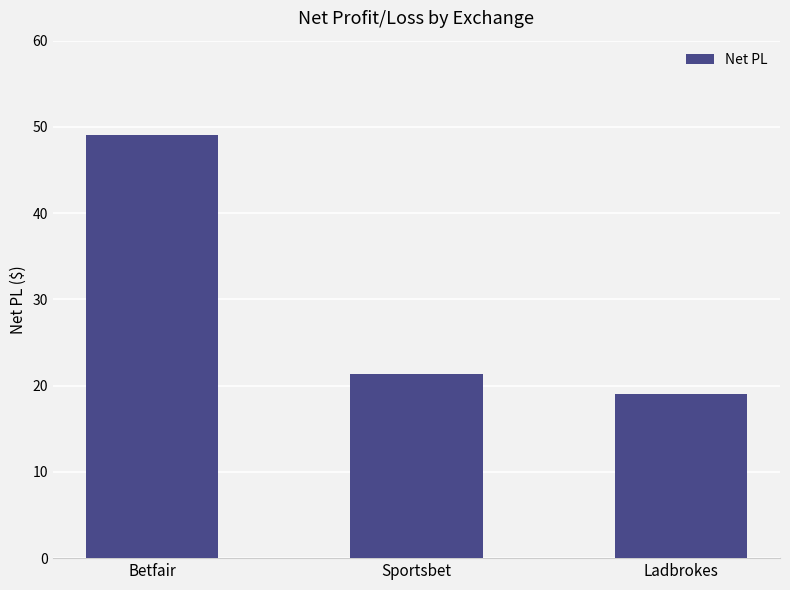

Is it true that the value at Sportsbet is 35.4?

False